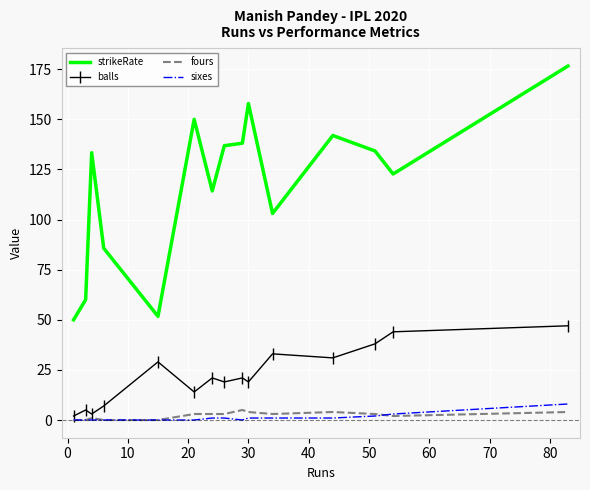

At how many categories does at least one series exceed 157?

2